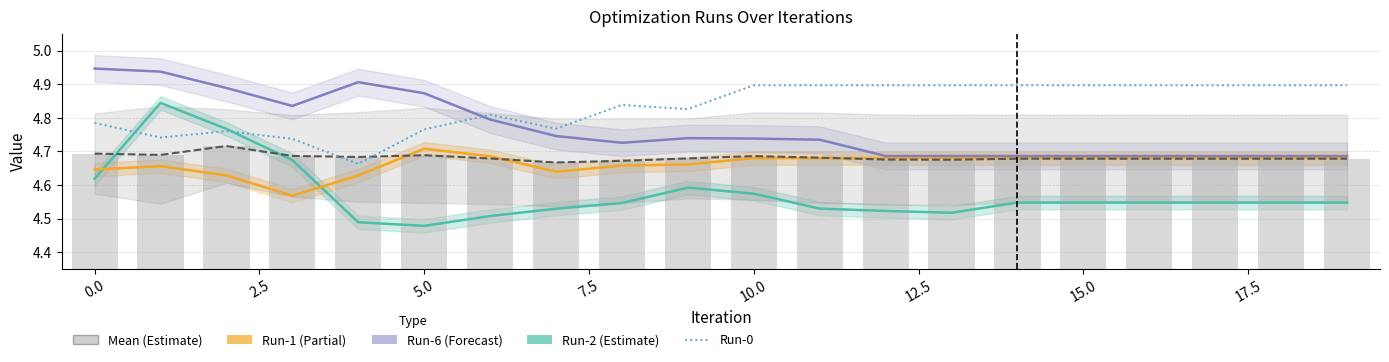

Are the bars grouped side by side (vs. stacked)?

Yes